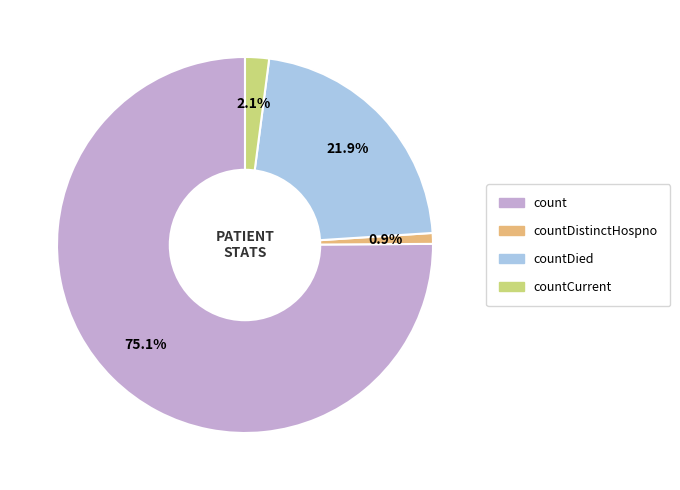

Is there a majority slice in this chart?

Yes